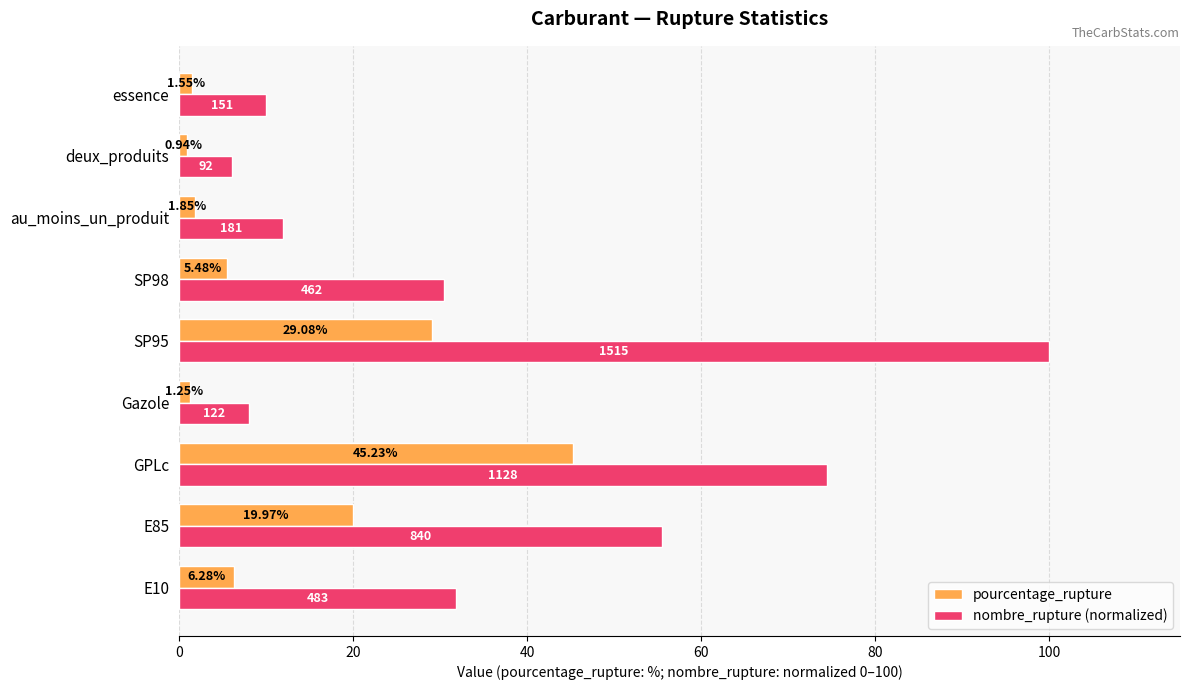

What is the sum of all pourcentage_rupture values?

111.6